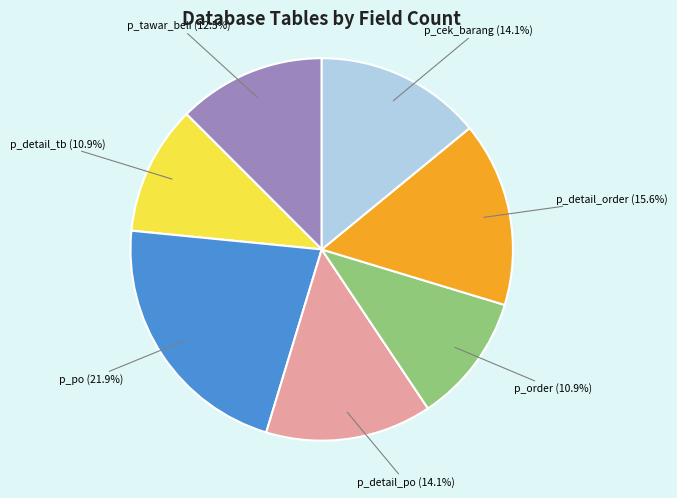

Which category has the biggest portion of the pie?

p_po